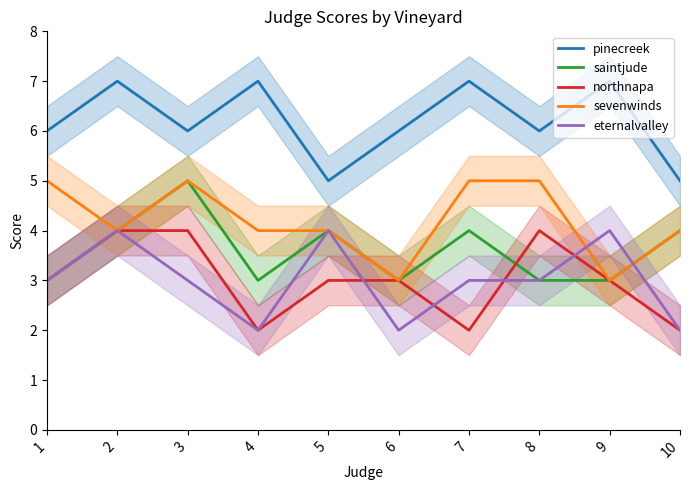

How many interior local valleys does the saintjude series have?

2